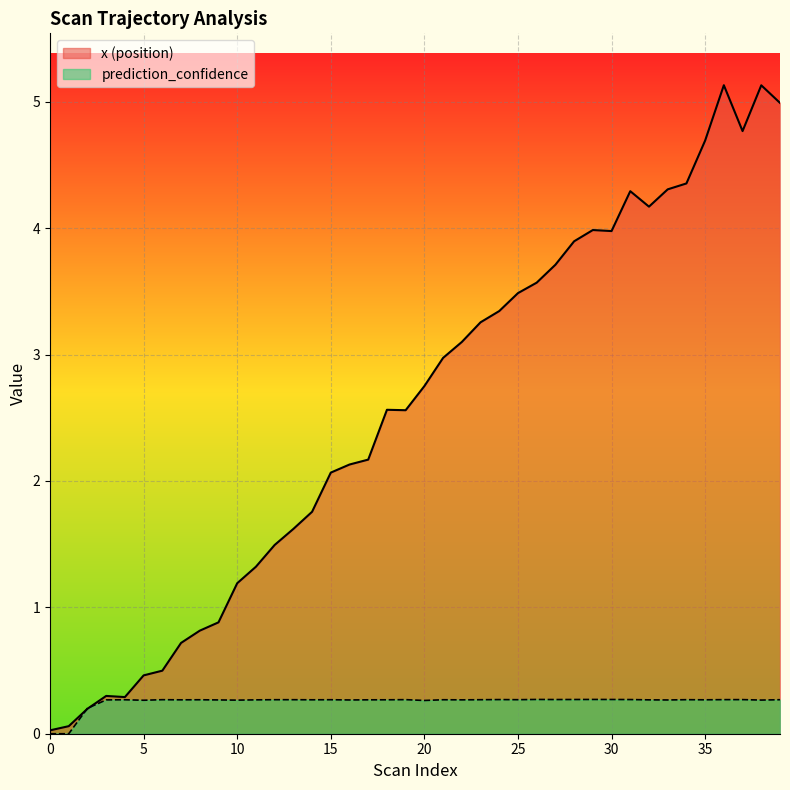

Which series has the largest range (max minus min)?

x (position)